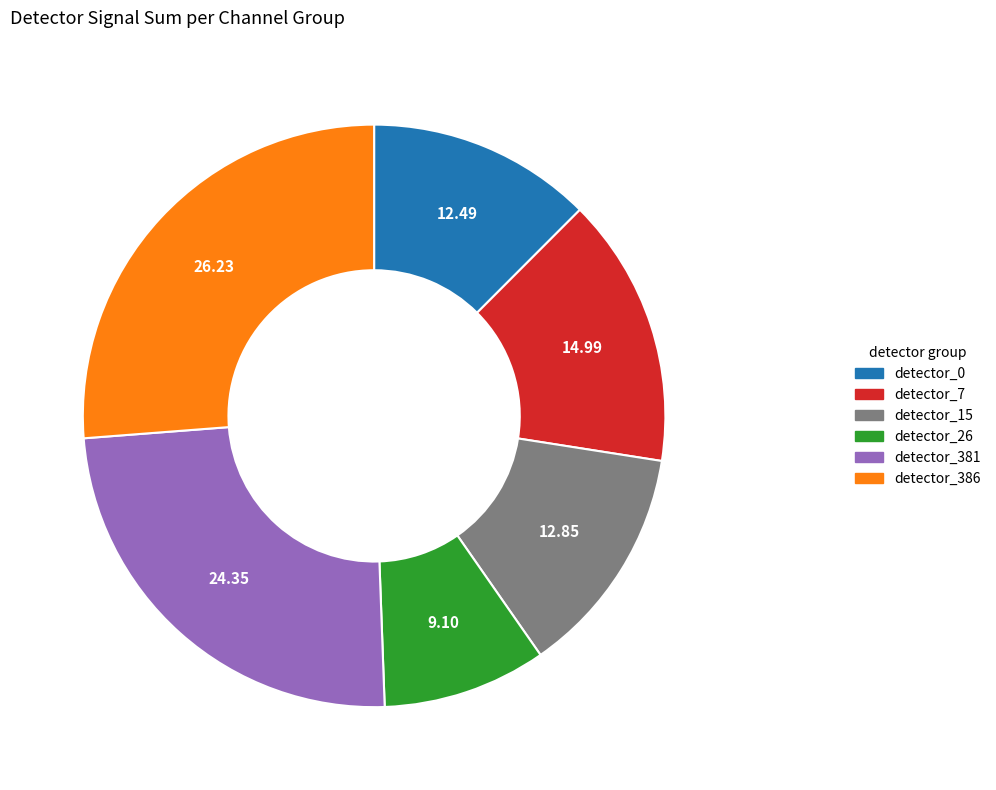

Is there a majority slice in this chart?

No